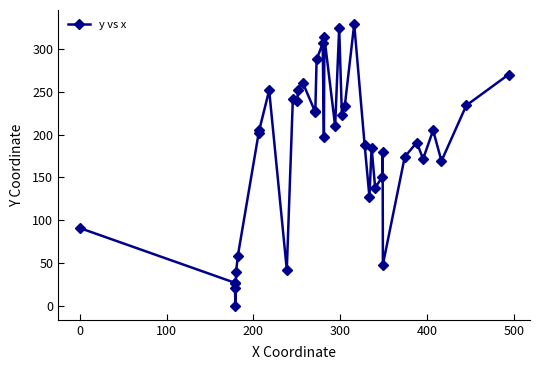

What is the average value?

181.8